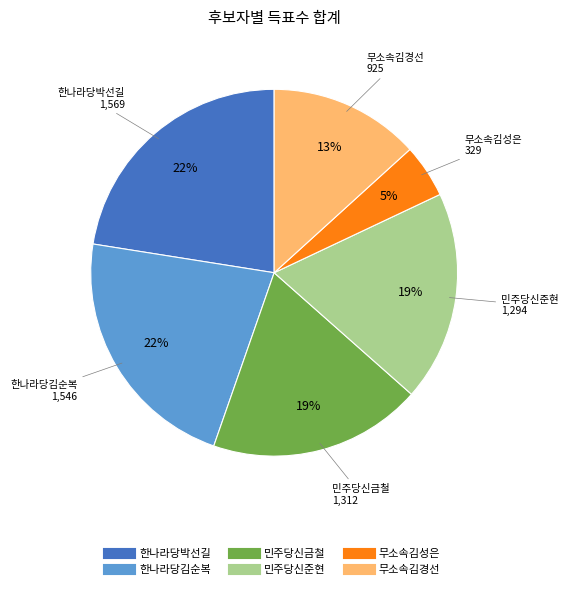

Is the sum of 무소속김성은 and 한나라당박선길 greater than half?

No